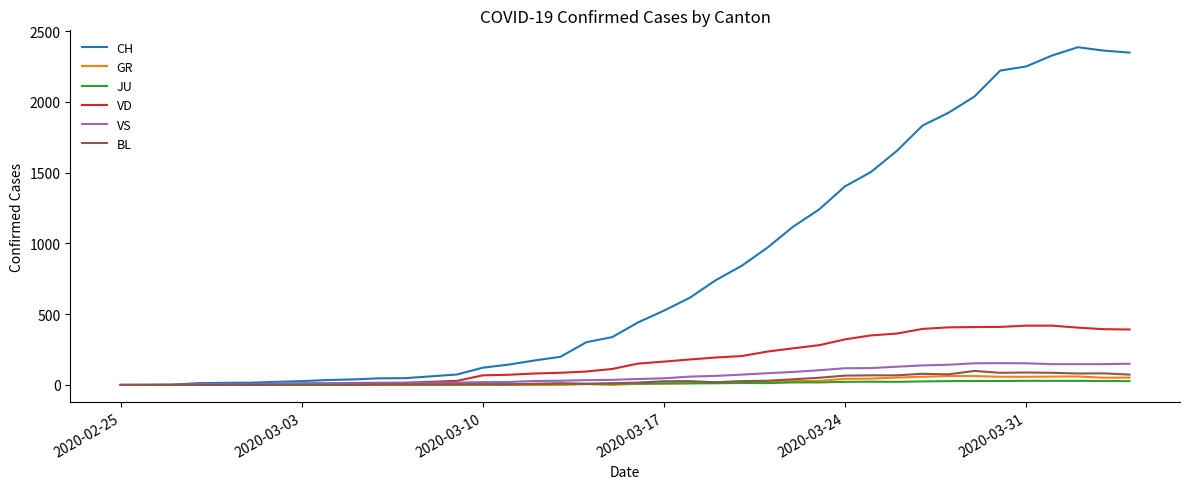

What is the greatest value displayed?

2386